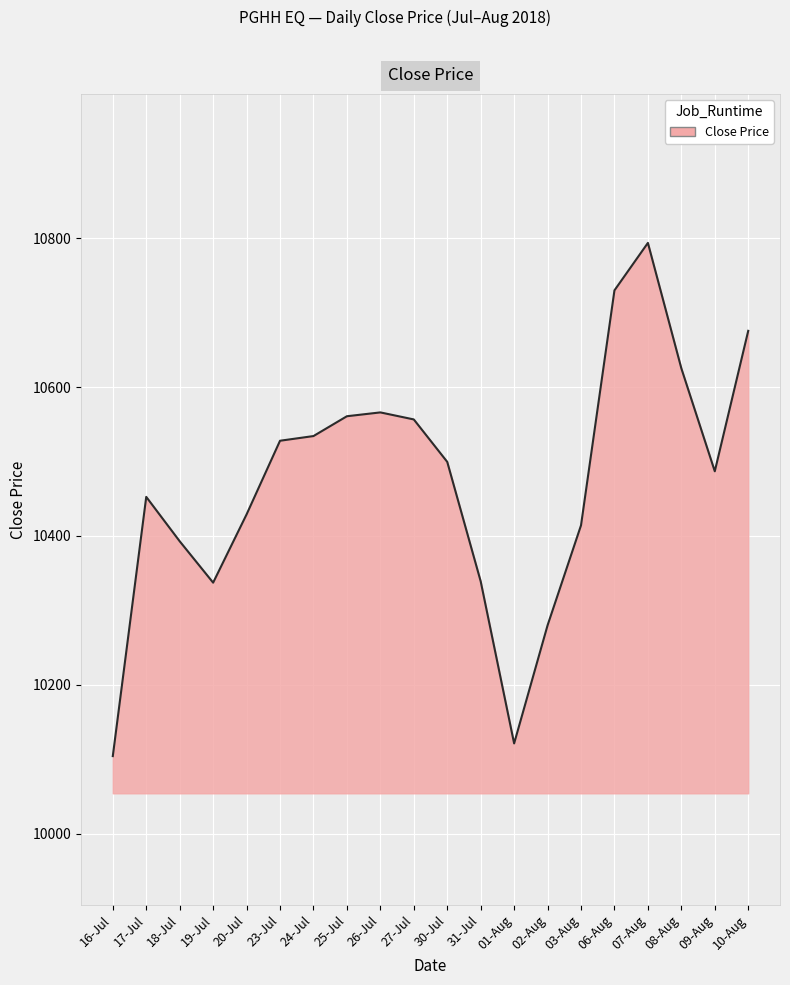

Is it true that the value at 07-Aug is 4000.5?

False